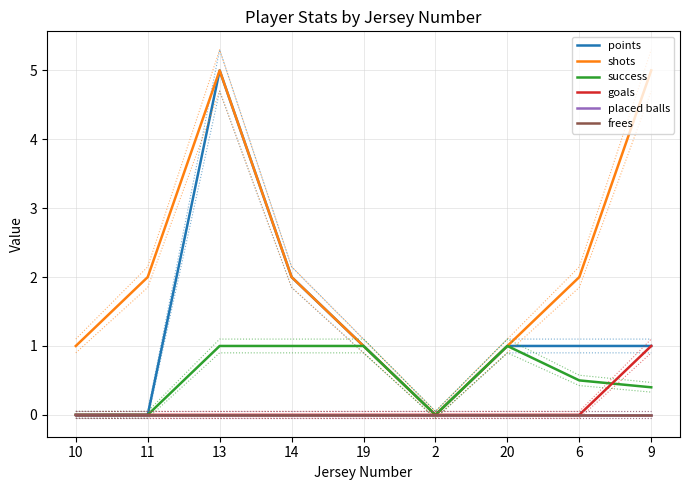

True or false: placed balls and frees intersect in this chart.

False